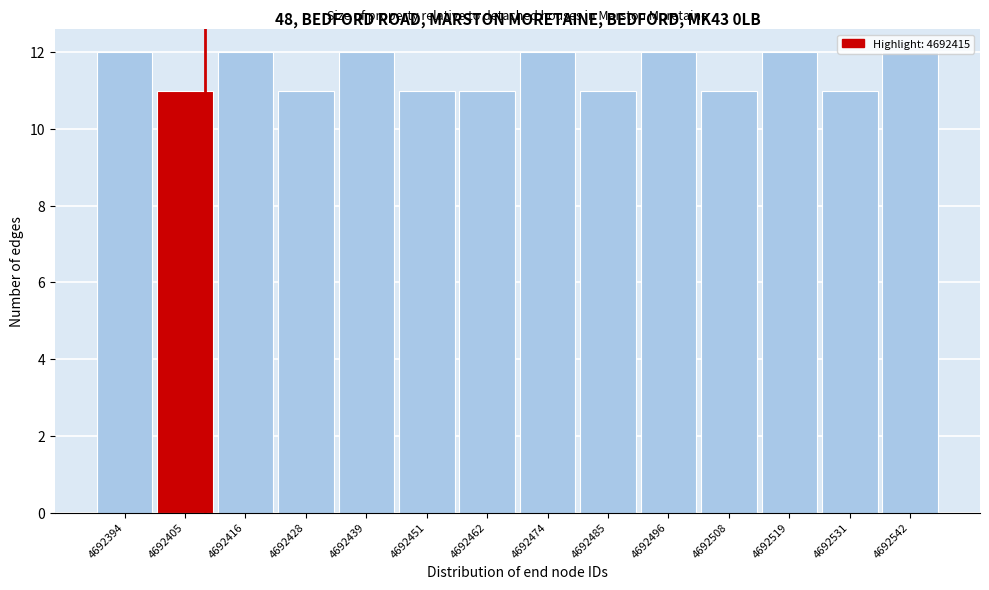

What is the value of the 14th bar from the left?

12